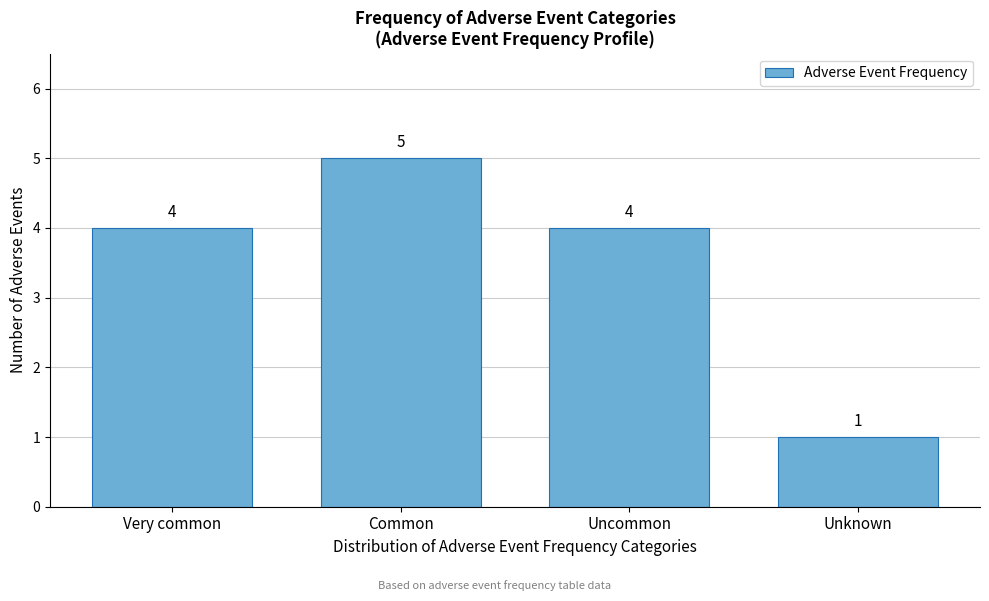

Reading left to right, what are all the values shown in this chart?

4	5	4	1